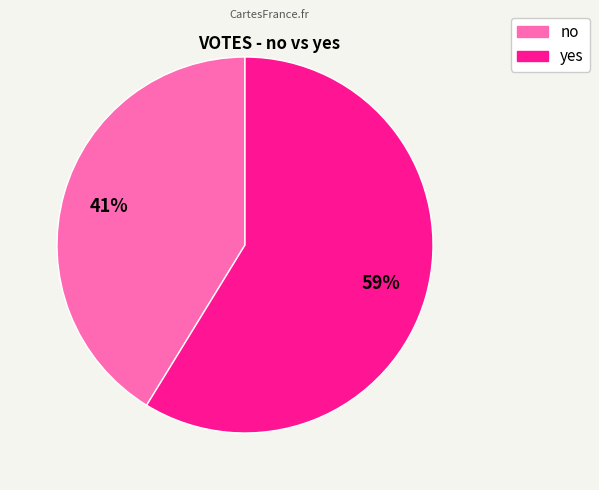

To the nearest percent, what is the combined percentage of no and yes?

100%